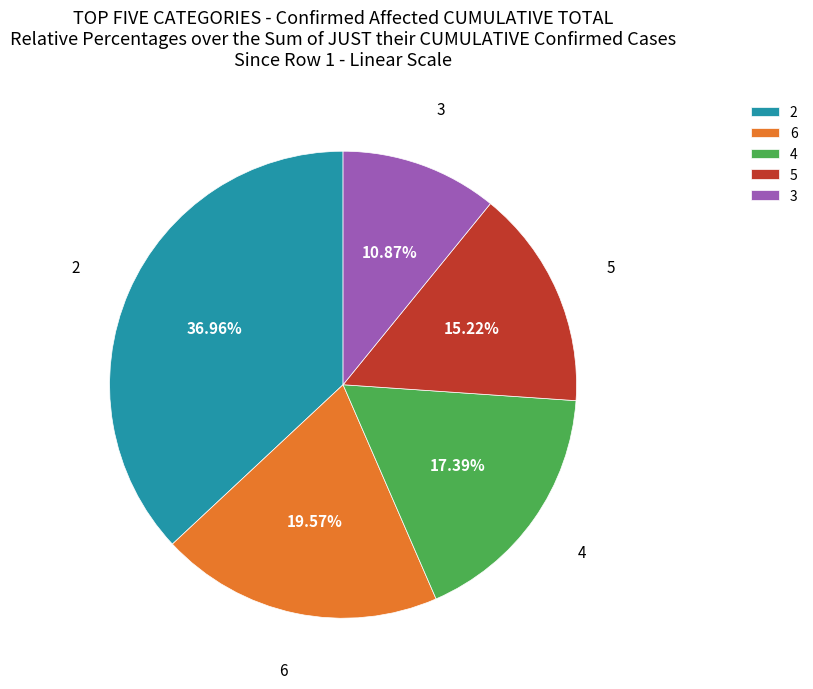

Does 5 account for over 50% of the chart?

No